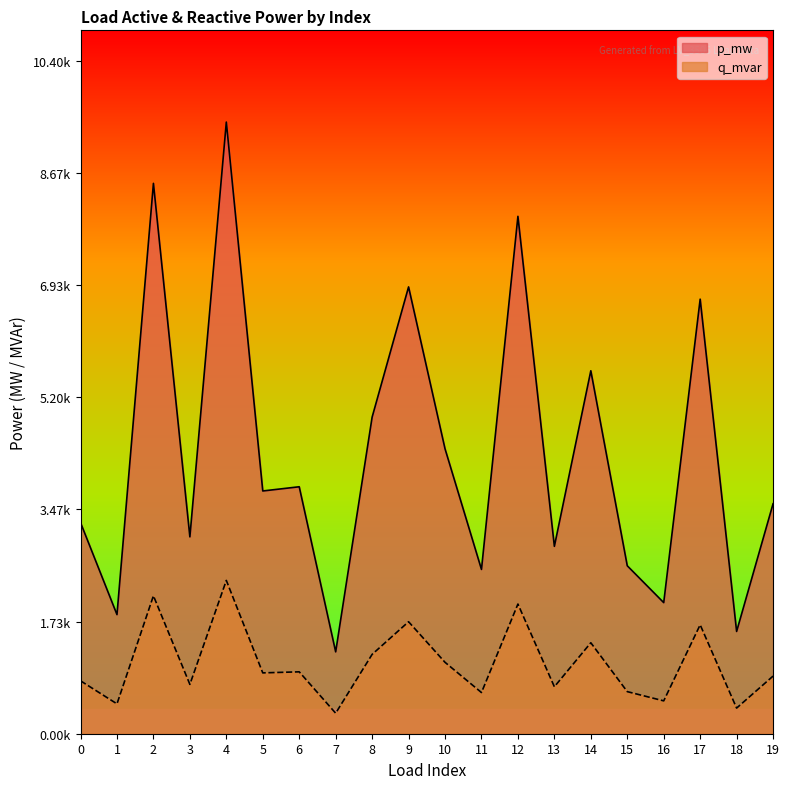

At which category is the sum across all series the highest?

4